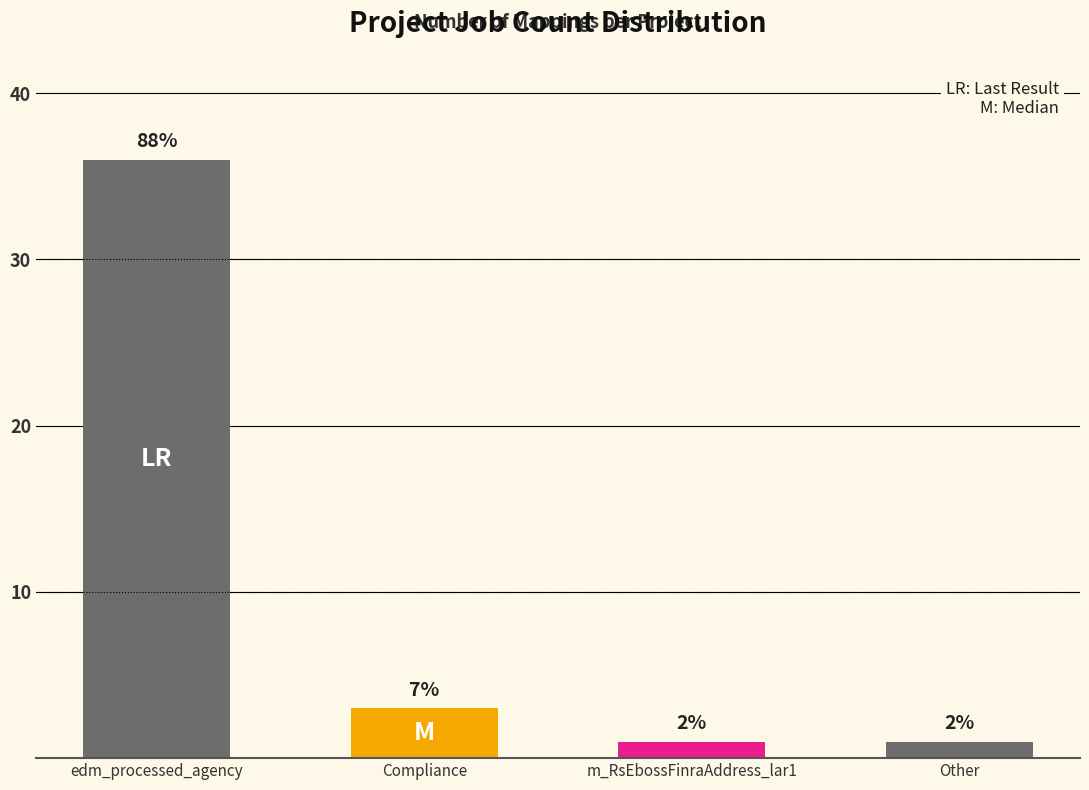

What is the smallest value displayed?

1